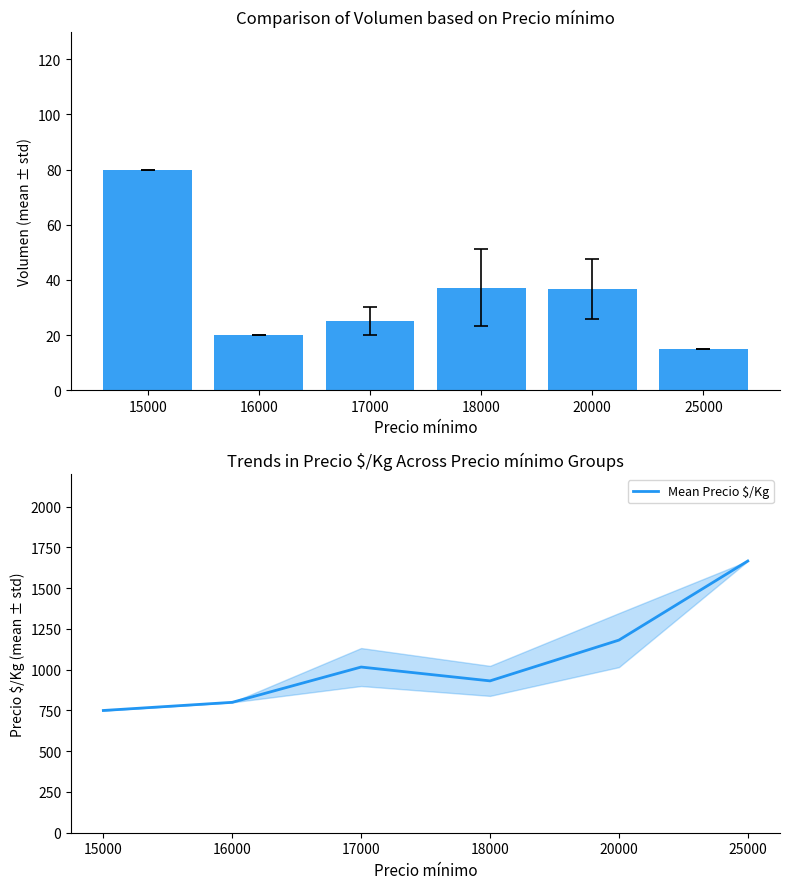

What is the difference between the maximum and minimum values in the Mean Precio $/Kg series?

917.0